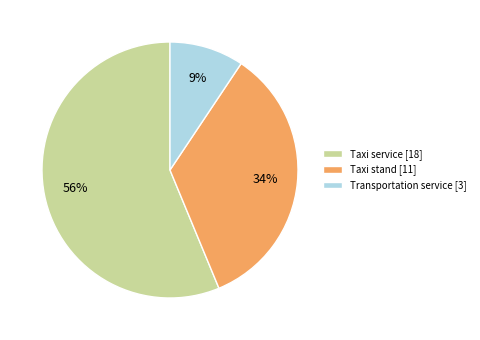

What percentage is the Taxi stand slice, to the nearest percent?

34%